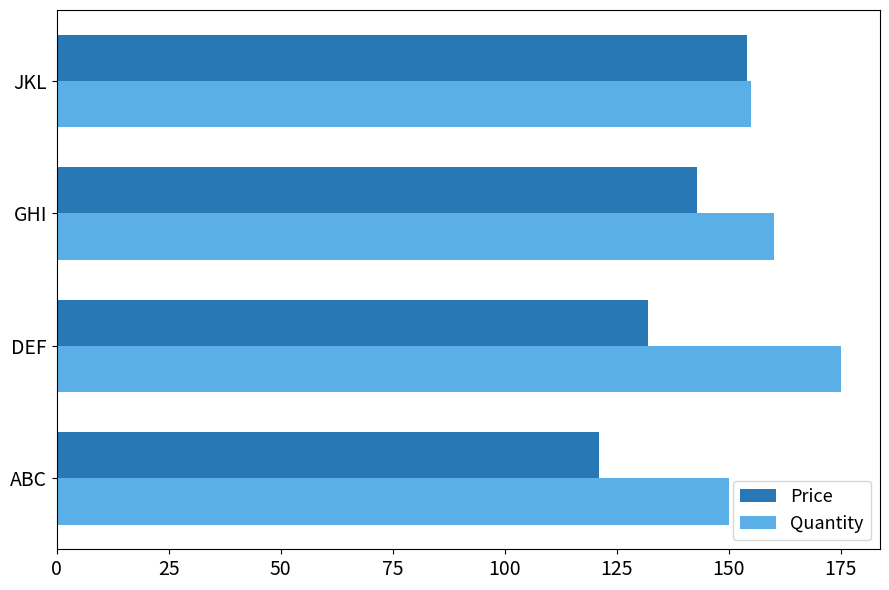

What is the difference between the highest and lowest values at GHI?

17